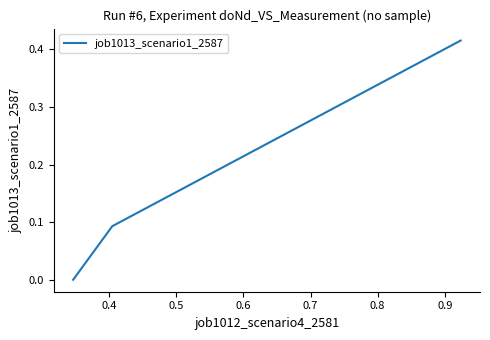

What is the sum of all values?

0.5